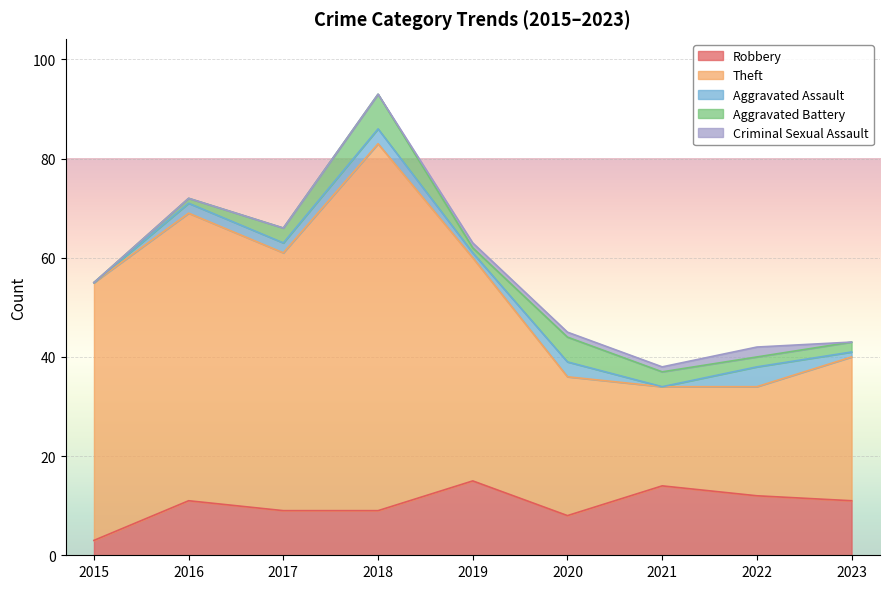

What is the spread (max minus min) of values at 2018?

74